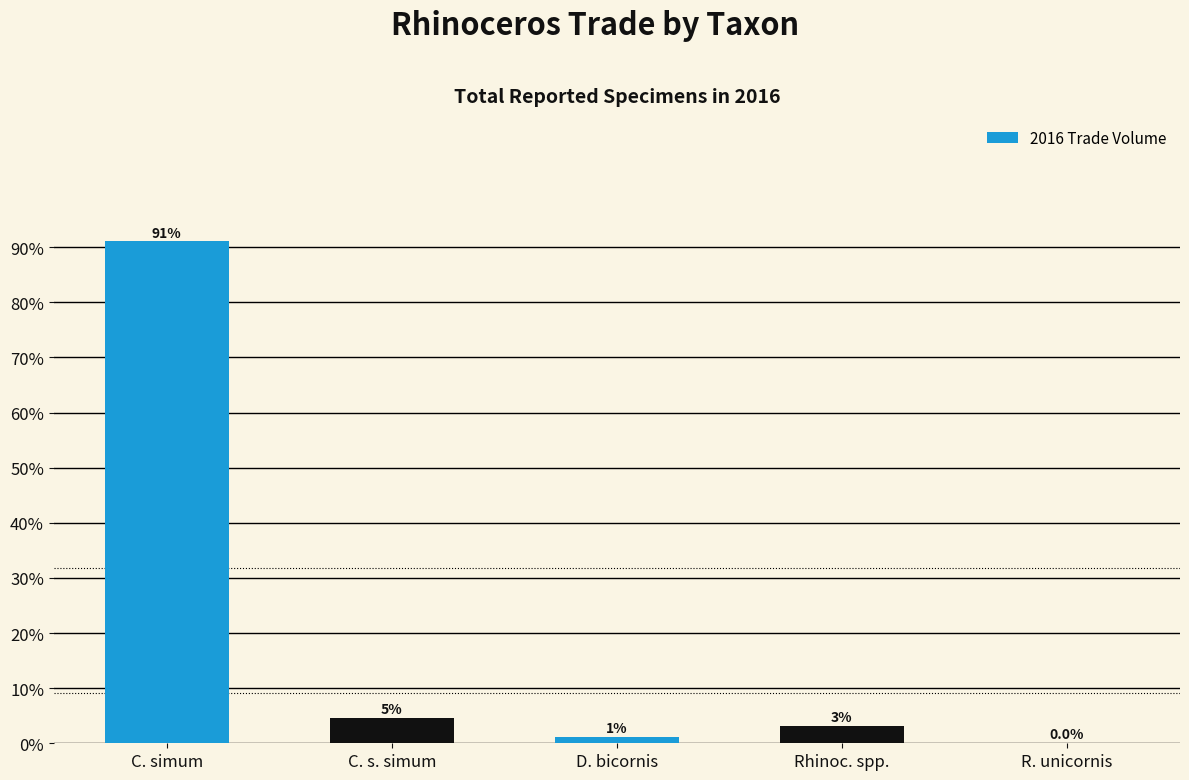

Count the number of values greater than 3.

3